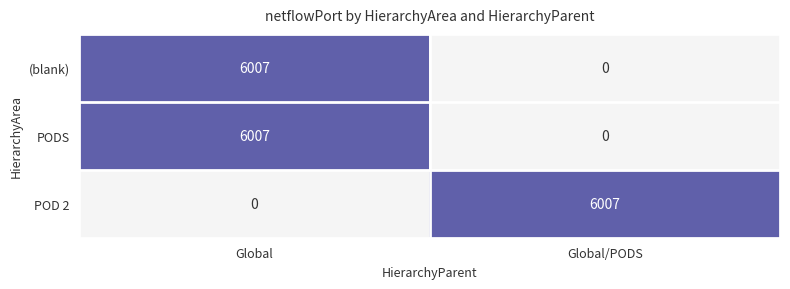

What is the total value across all series at Global?

12014